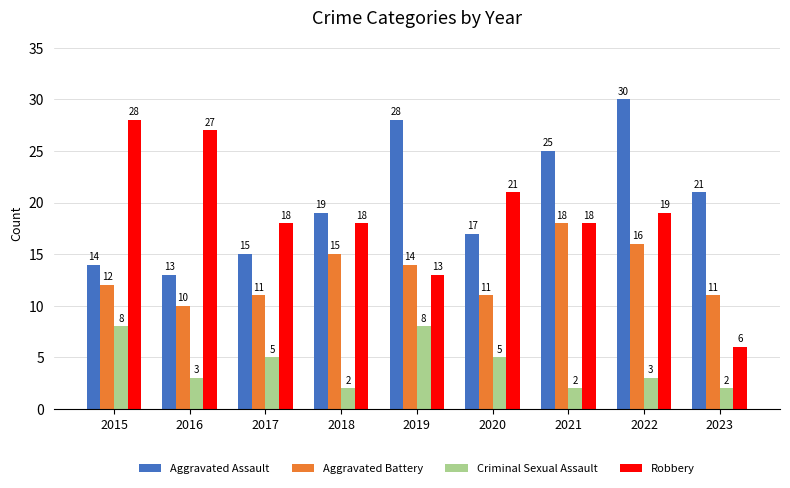

At which category does the chart reach its peak across all series?

2022